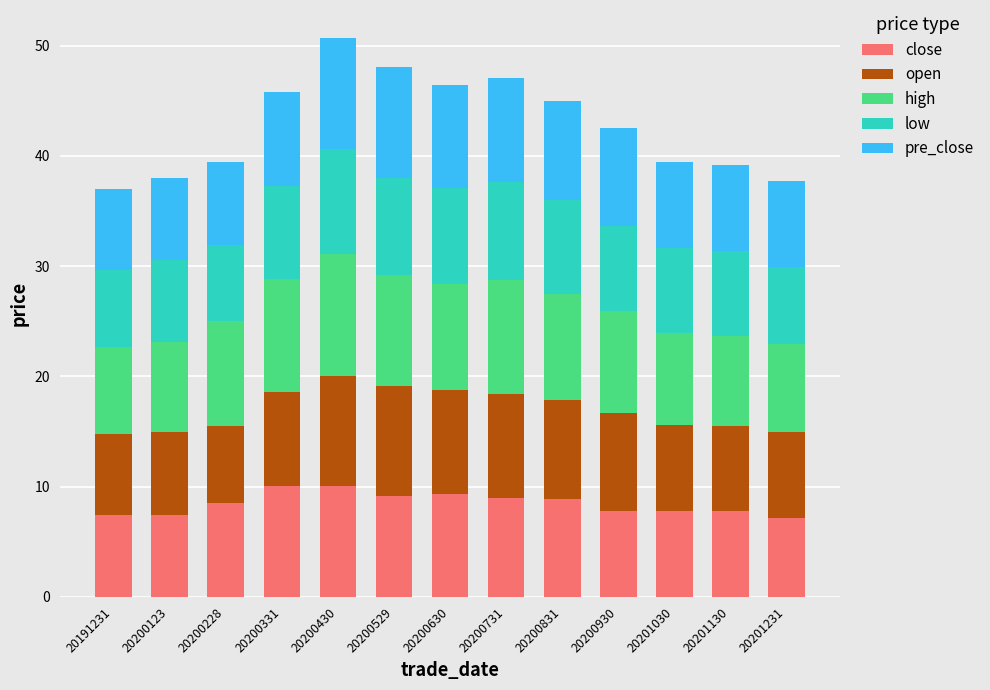

Is it true that close equals 7.4 at 20191231?

True